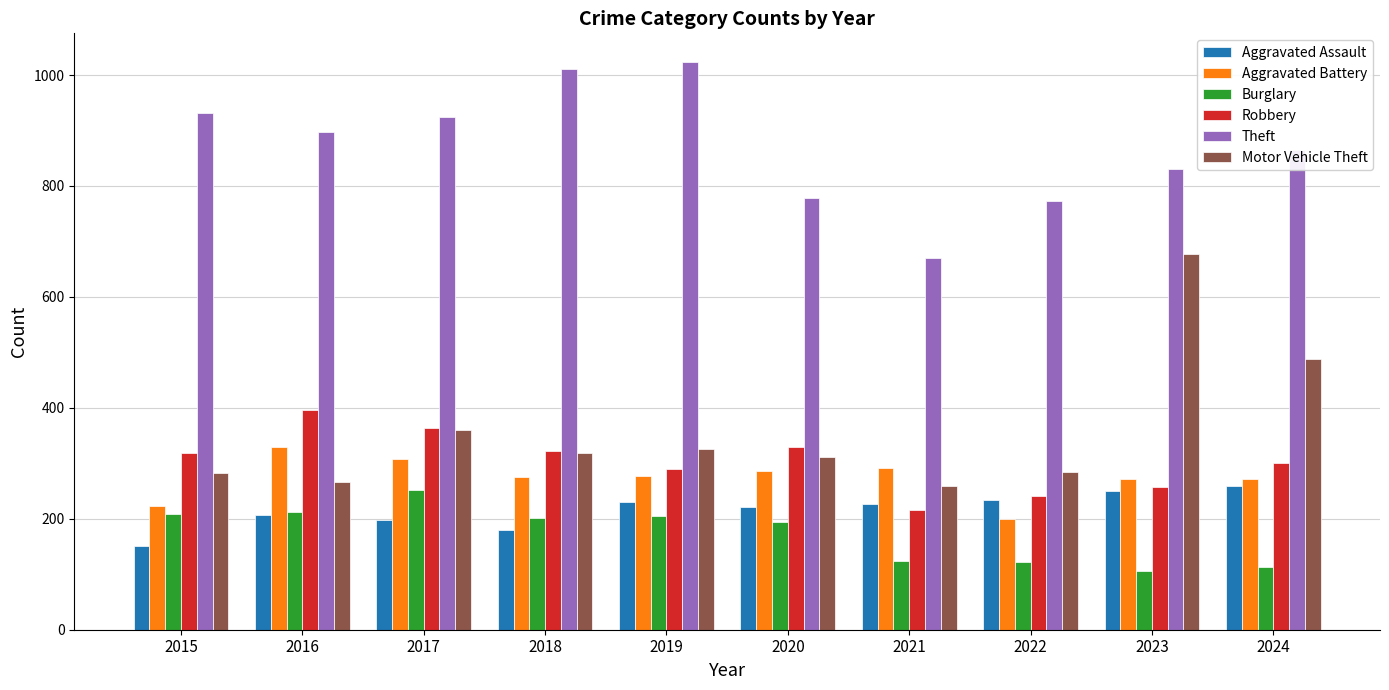

The Theft series shows 1121 at 2020. True or false?

False